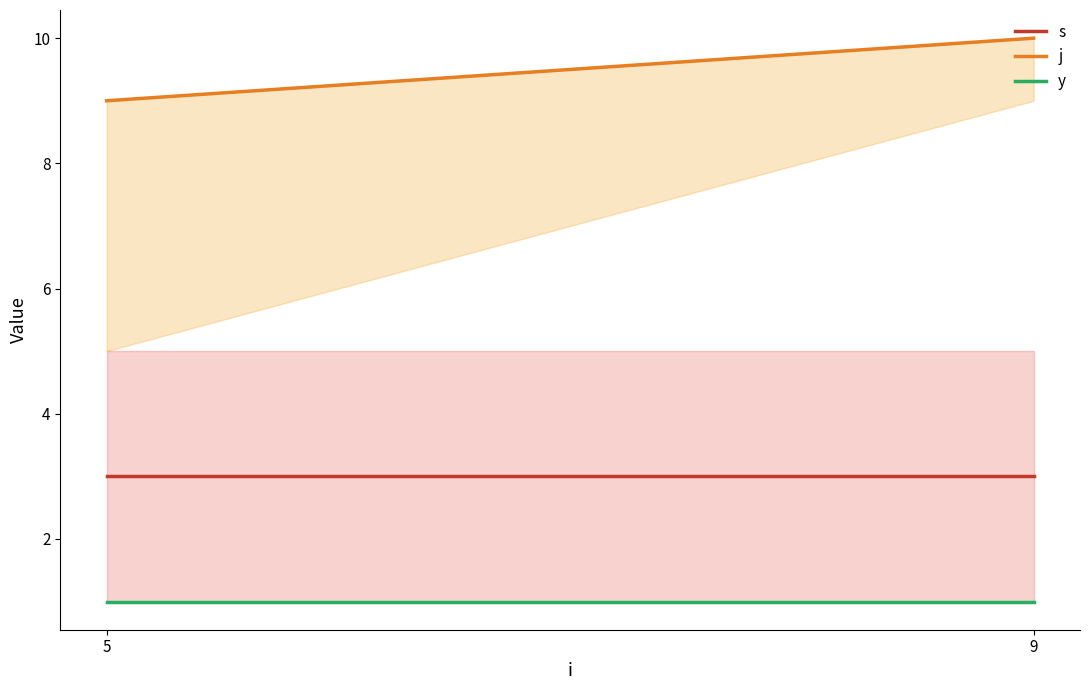

Reading left to right, extract all data points from this chart.

s: 5=3	9=3
j: 5=9	9=10
y: 5=1	9=1